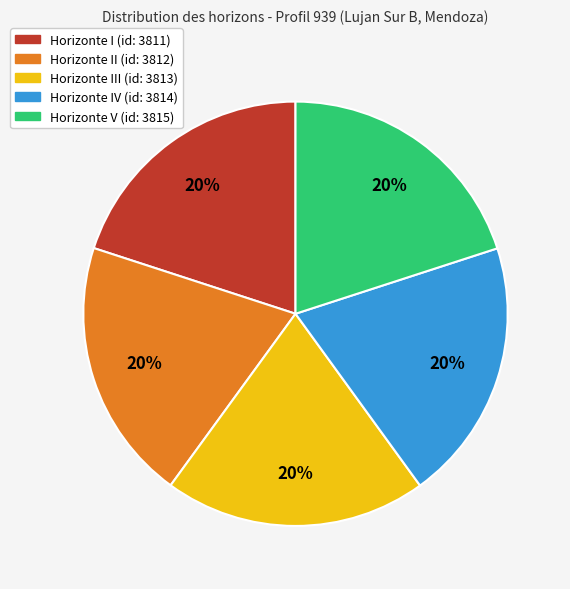

Is there a majority slice in this chart?

No